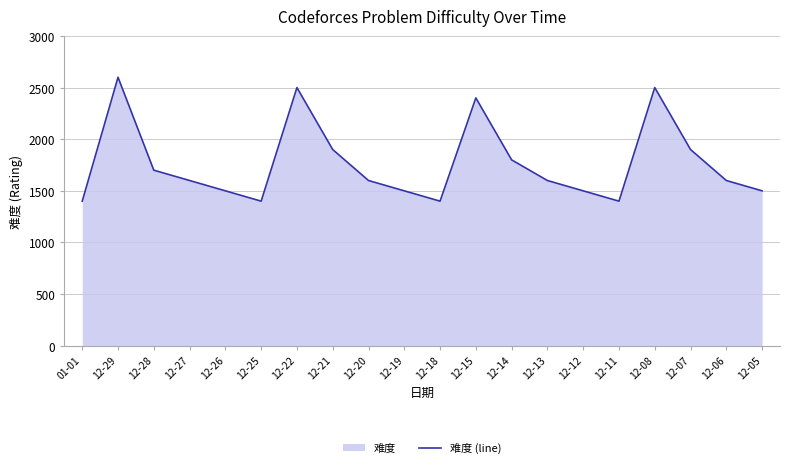

What is the minimum value shown in the chart?

1400